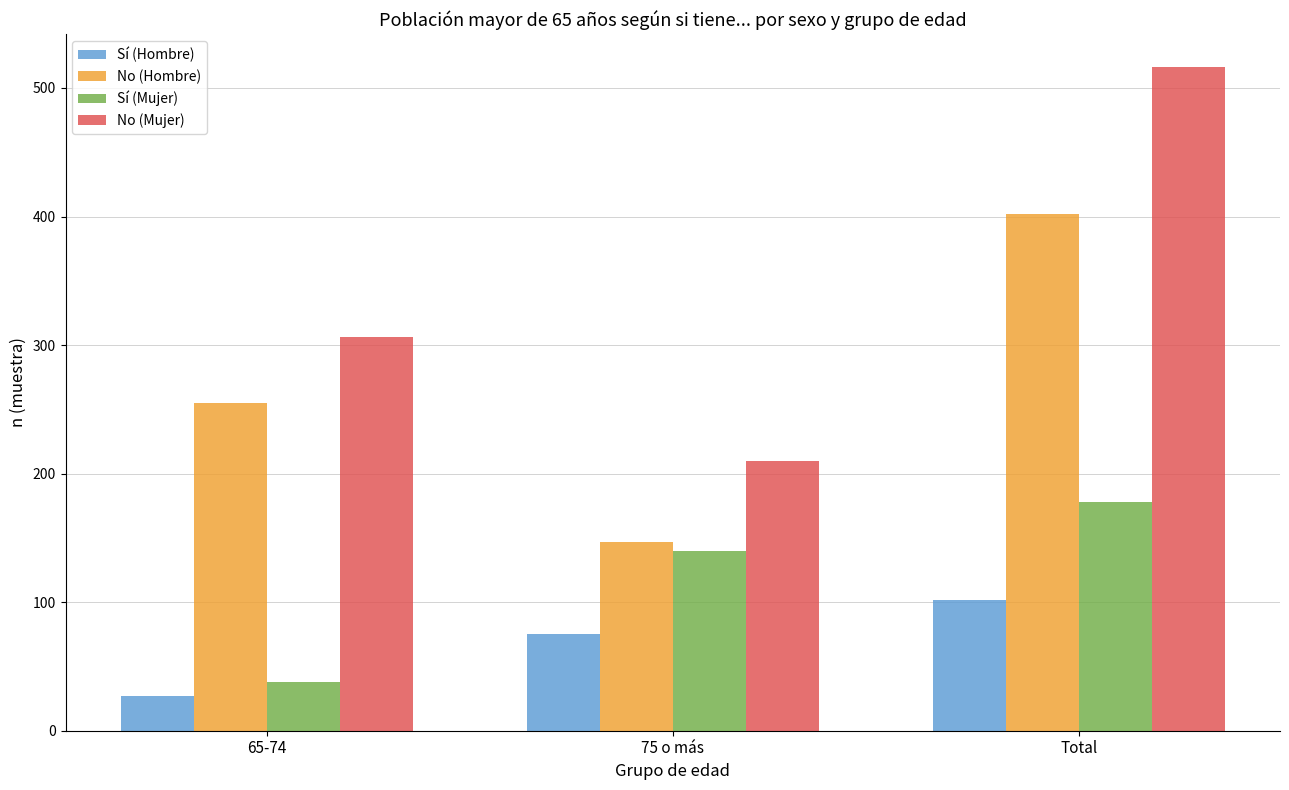

Which series has the largest total across all categories?

No (Mujer)